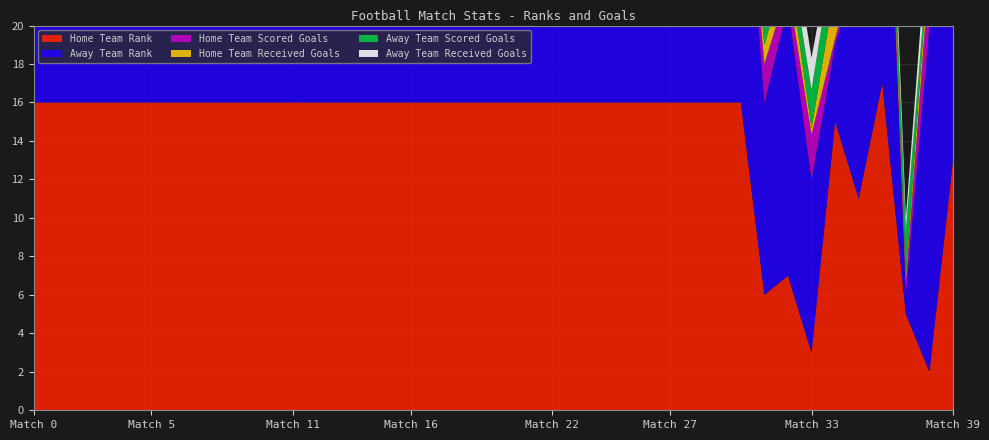

Reading left to right, what are all the values shown in this chart?

Home Team Rank: 0=16.0	1=16.0	2=16.0	3=16.0	4=16.0	5=16.0	6=16.0	7=16.0	8=16.0	9=16.0	10=16.0	11=16.0	12=16.0	13=16.0	14=16.0	15=16.0	16=16.0	17=16.0	18=16.0	19=16.0	20=16.0	21=16.0	22=16.0	23=16.0	24=16.0	25=16.0	26=16.0	27=16.0	28=16.0	29=16.0	30=16.0	31=6.0	32=7.0	33=3.0	34=15.0	35=11.0	36=17.0	37=5.0	38=2.0	39=13.0
Away Team Rank: 0=16.0	1=16.0	2=16.0	3=16.0	4=16.0	5=16.0	6=16.0	7=16.0	8=16.0	9=16.0	10=16.0	11=16.0	12=16.0	13=16.0	14=16.0	15=16.0	16=16.0	17=16.0	18=16.0	19=16.0	20=16.0	21=16.0	22=16.0	23=16.0	24=16.0	25=16.0	26=16.0	27=16.0	28=16.0	29=16.0	30=16.0	31=10.0	32=14.0	33=9.0	34=4.0	35=12.0	36=20.0	37=1.0	38=18.0	39=16.0
Home Team Scored Goals: 0=1.3	1=0.3	2=1.3	3=0.3	4=0.0	5=1.3	6=2.0	7=1.0	8=1.7	9=1.7	10=0.0	11=1.3	12=1.3	13=2.3	14=1.3	15=1.7	16=1.7	17=0.0	18=2.3	19=0.3	20=0.7	21=1.3	22=0.7	23=0.0	24=0.7	25=1.7	26=0.7	27=2.7	28=0.7	29=1.3	30=0.0	31=2.0	32=1.0	33=2.3	34=0.3	35=1.0	36=0.7	37=0.7	38=3.0	39=1.3
Home Team Received Goals: 0=1.0	1=0.7	2=1.7	3=0.7	4=0.0	5=2.0	6=1.0	7=2.0	8=0.7	9=1.0	10=0.0	11=2.0	12=0.3	13=1.7	14=1.0	15=1.3	16=0.3	17=0.0	18=0.3	19=1.0	20=1.3	21=1.7	22=1.3	23=0.0	24=2.0	25=1.3	26=2.7	27=0.7	28=1.7	29=1.3	30=0.0	31=1.0	32=1.3	33=0.3	34=2.7	35=1.7	36=1.3	37=0.3	38=1.0	39=1.0
Away Team Scored Goals: 0=1.0	1=2.3	2=2.0	3=1.3	4=0.7	5=0.0	6=0.3	7=1.0	8=0.0	9=1.0	10=1.3	11=0.0	12=0.7	13=0.0	14=1.0	15=1.7	16=1.7	17=0.7	18=1.3	19=1.3	20=1.3	21=2.3	22=1.0	23=1.0	24=2.0	25=0.0	26=2.0	27=0.3	28=0.0	29=1.3	30=0.3	31=1.3	32=1.0	33=2.0	34=2.3	35=0.7	36=0.7	37=2.3	38=0.3	39=1.0
Away Team Received Goals: 0=1.0	1=1.3	2=0.7	3=0.7	4=1.3	5=0.0	6=1.0	7=1.7	8=0.0	9=1.7	10=1.0	11=0.0	12=2.0	13=1.7	14=1.7	15=0.7	16=1.3	17=1.3	18=1.0	19=2.0	20=0.3	21=1.7	22=1.7	23=1.7	24=0.3	25=0.0	26=1.0	27=1.7	28=0.0	29=0.7	30=2.3	31=1.3	32=1.7	33=1.7	34=0.7	35=1.7	36=1.7	37=0.7	38=1.7	39=1.3